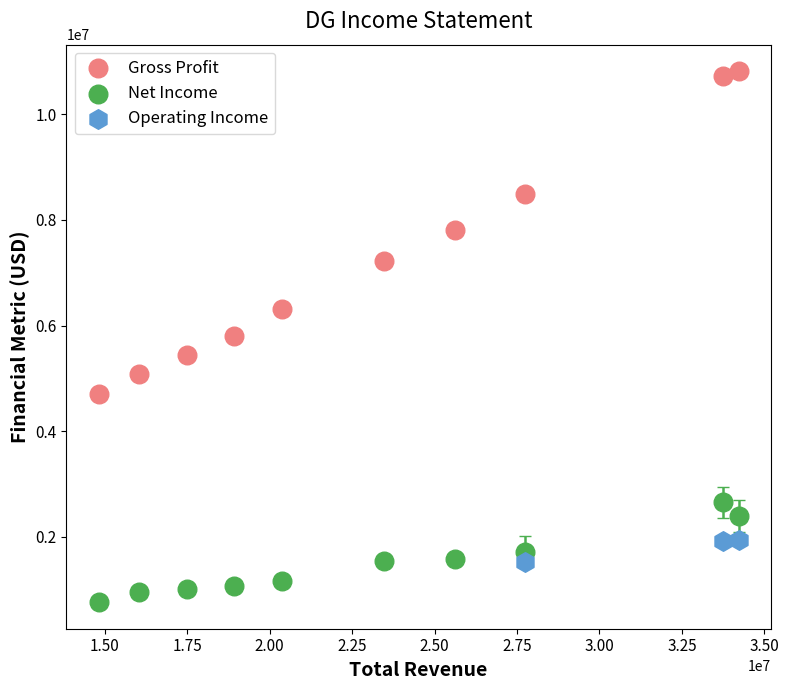

Which series contains the lowest Y value?

Net Income